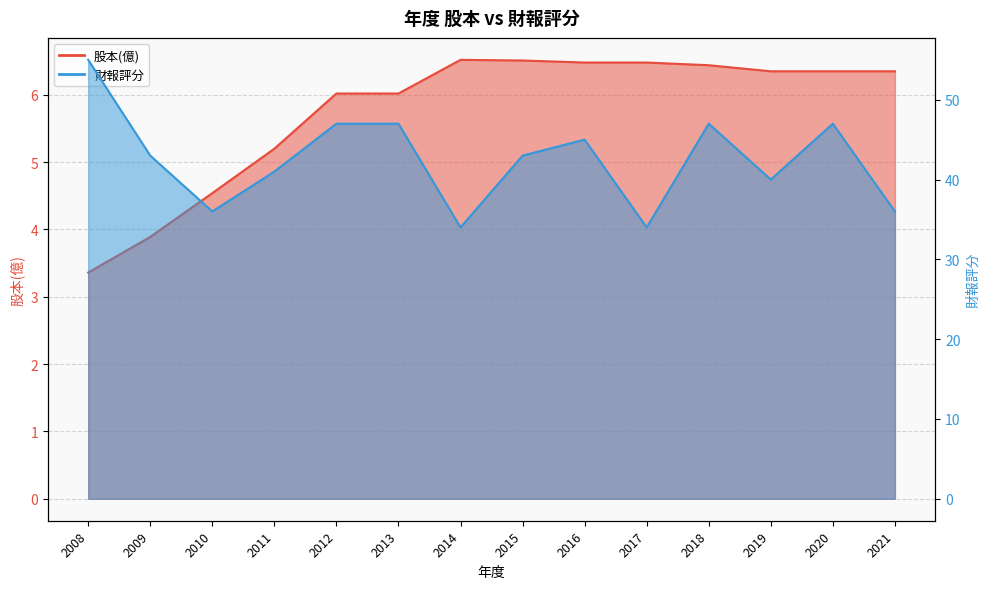

True or false: 財報評分_line has a value of 61.2 at 2021.

False